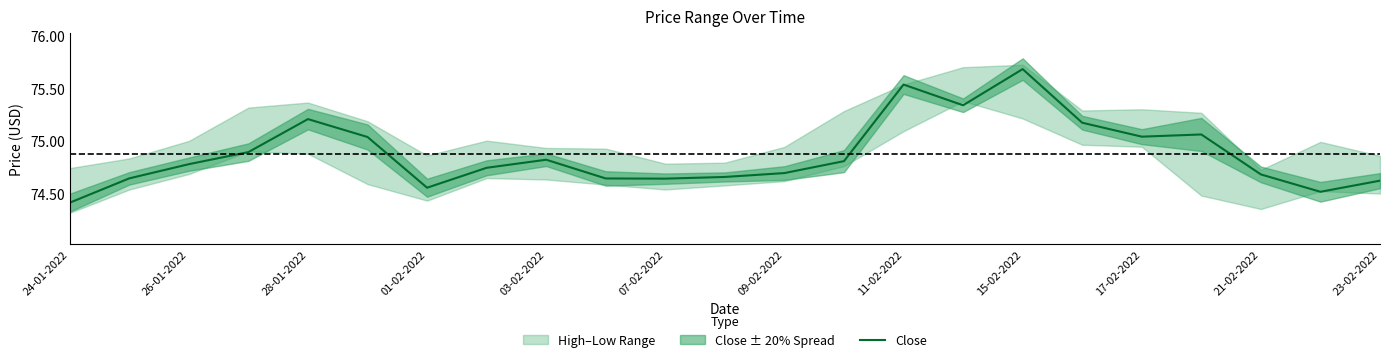

What is the difference between the maximum and minimum values?

1.3